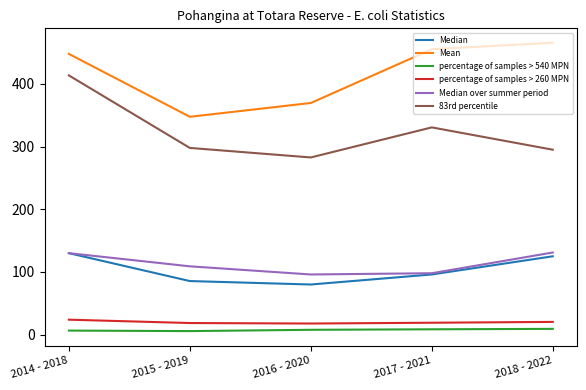

What is the difference between the percentage of samples > 540 MPN values at 2015 - 2019 and 2016 - 2020?

2.1